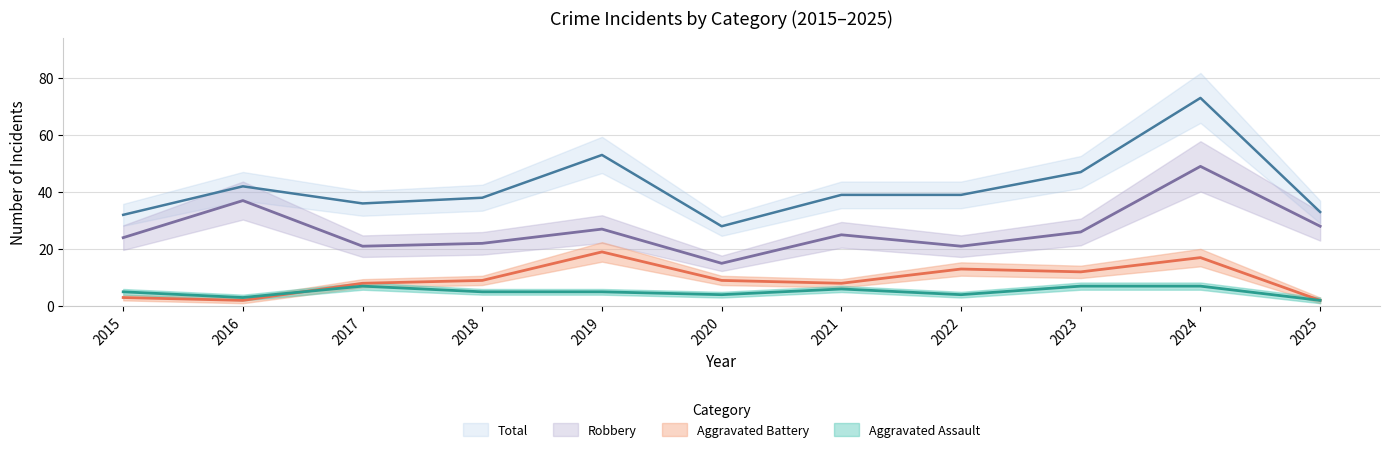

At which label is Total closest to 50?

2019